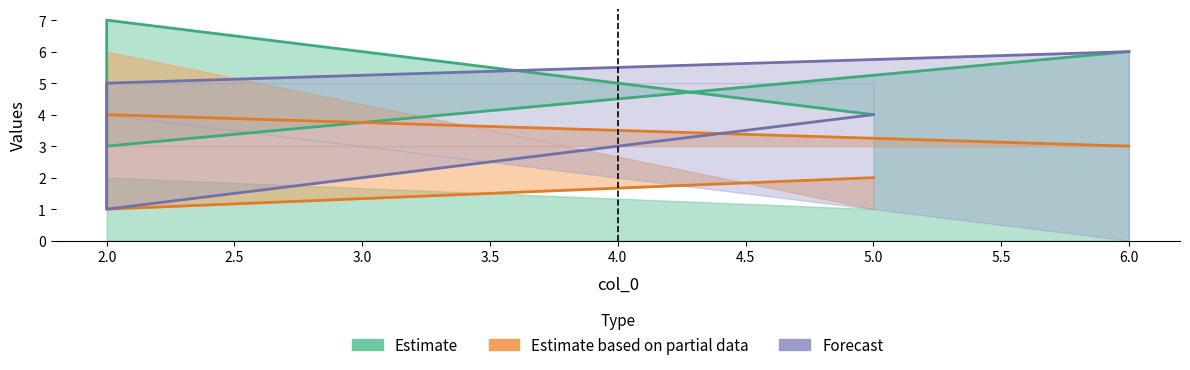

True or false: col_6 and col_4 intersect in this chart.

False